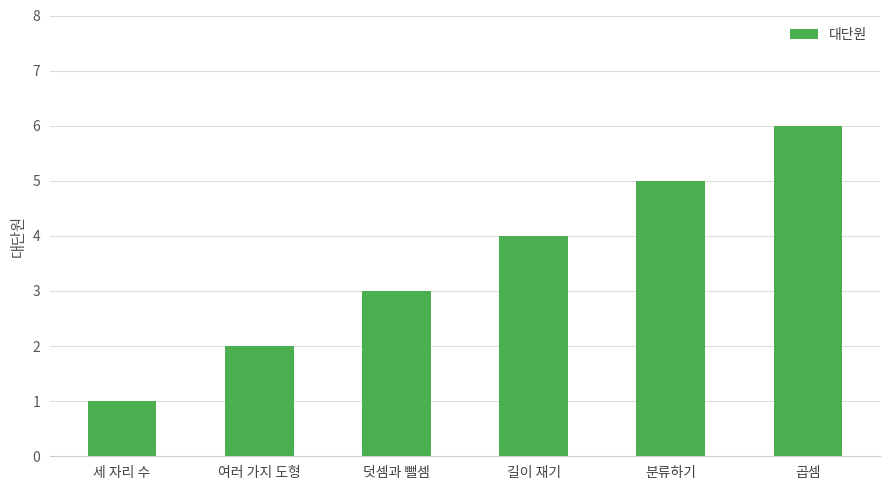

Rank the categories by value from highest to lowest.

곱셈, 분류하기, 길이 재기, 덧셈과 뺄셈, 여러 가지 도형, 세 자리 수